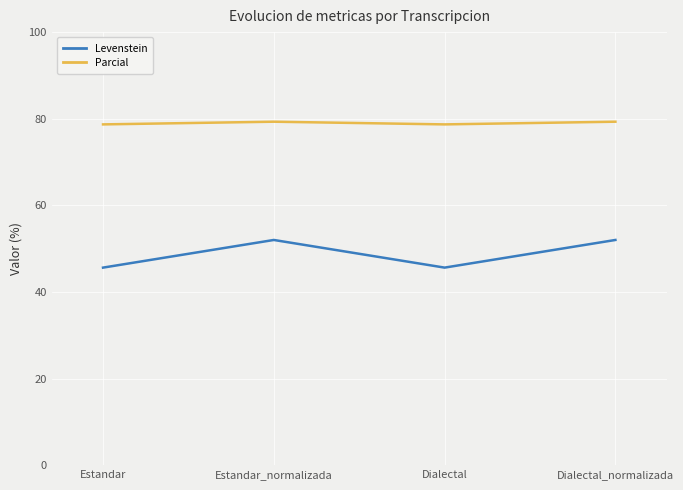

Is it true that Levenstein equals 52.0 at Estandar_normalizada?

True